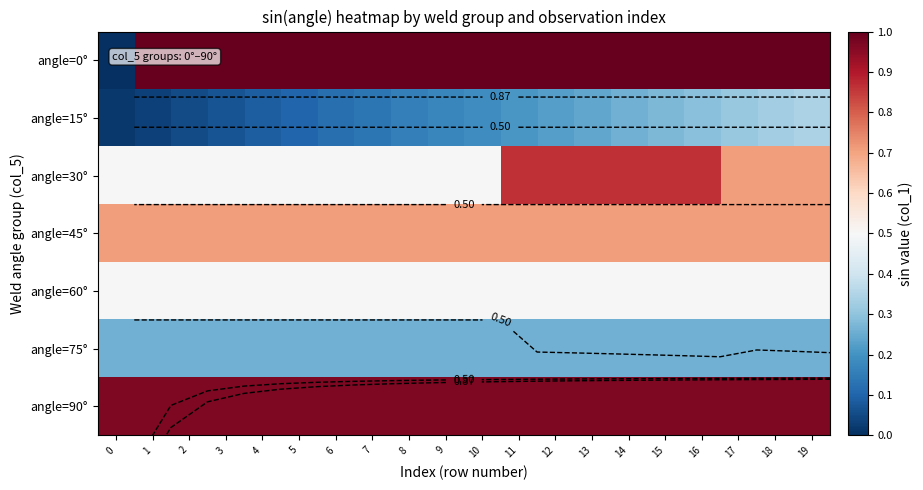

The value of row_4 at 2 is 0.5. True or false?

True